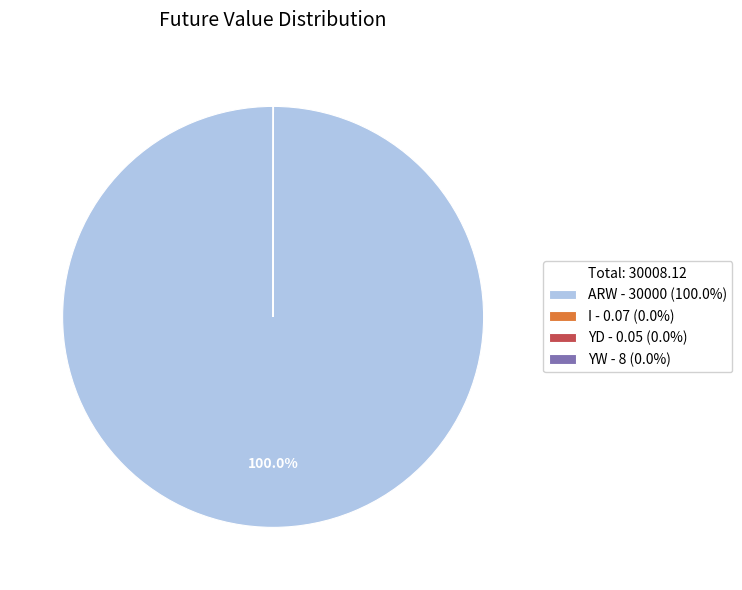

Which category accounts for the majority?

ARW